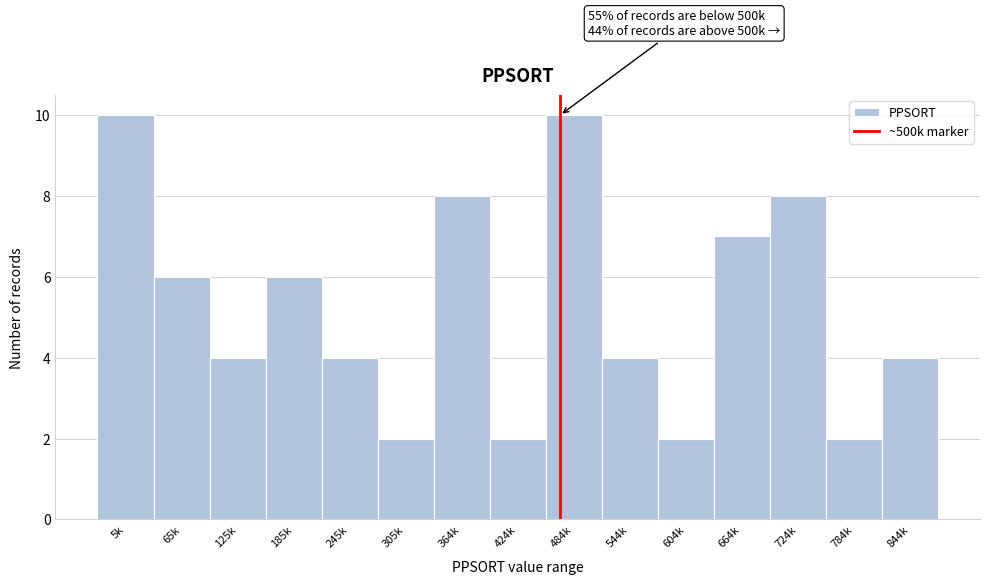

Reading left to right, extract all data points from this chart.

5k=10	65k=6	125k=4	185k=6	245k=4	305k=2	364k=8	424k=2	484k=10	544k=4	604k=2	664k=7	724k=8	784k=2	844k=4